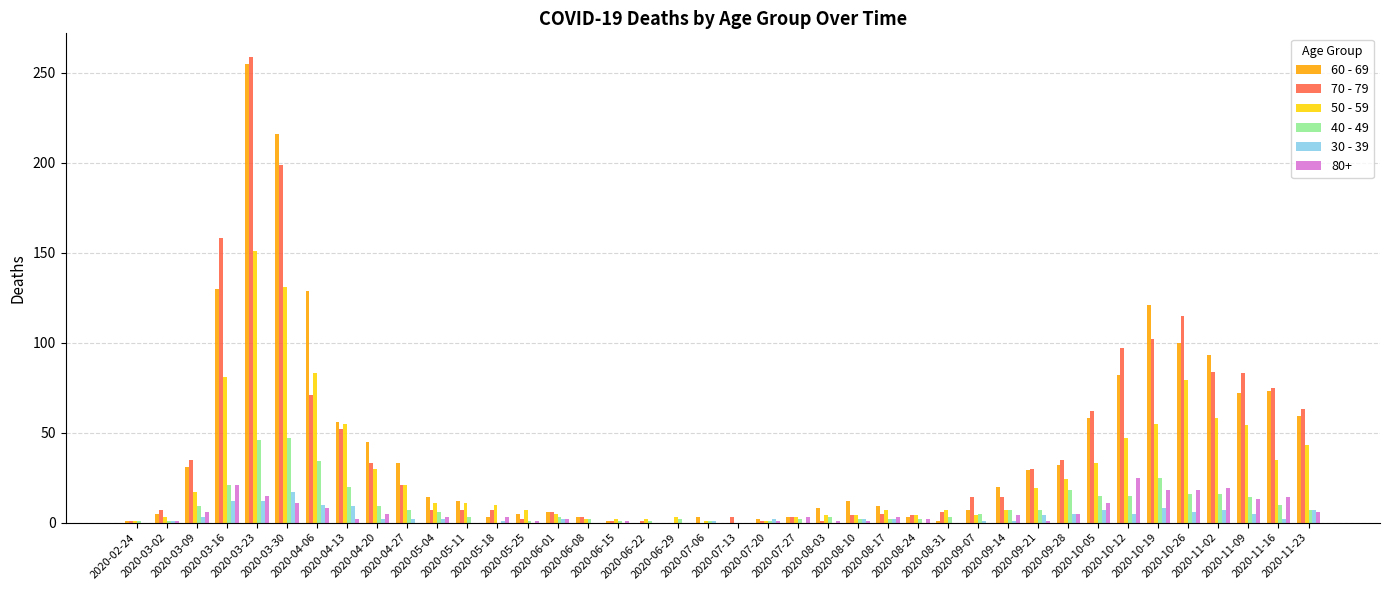

Between 2020-03-30 and 2020-10-26, which series saw the biggest shift?

60 - 69